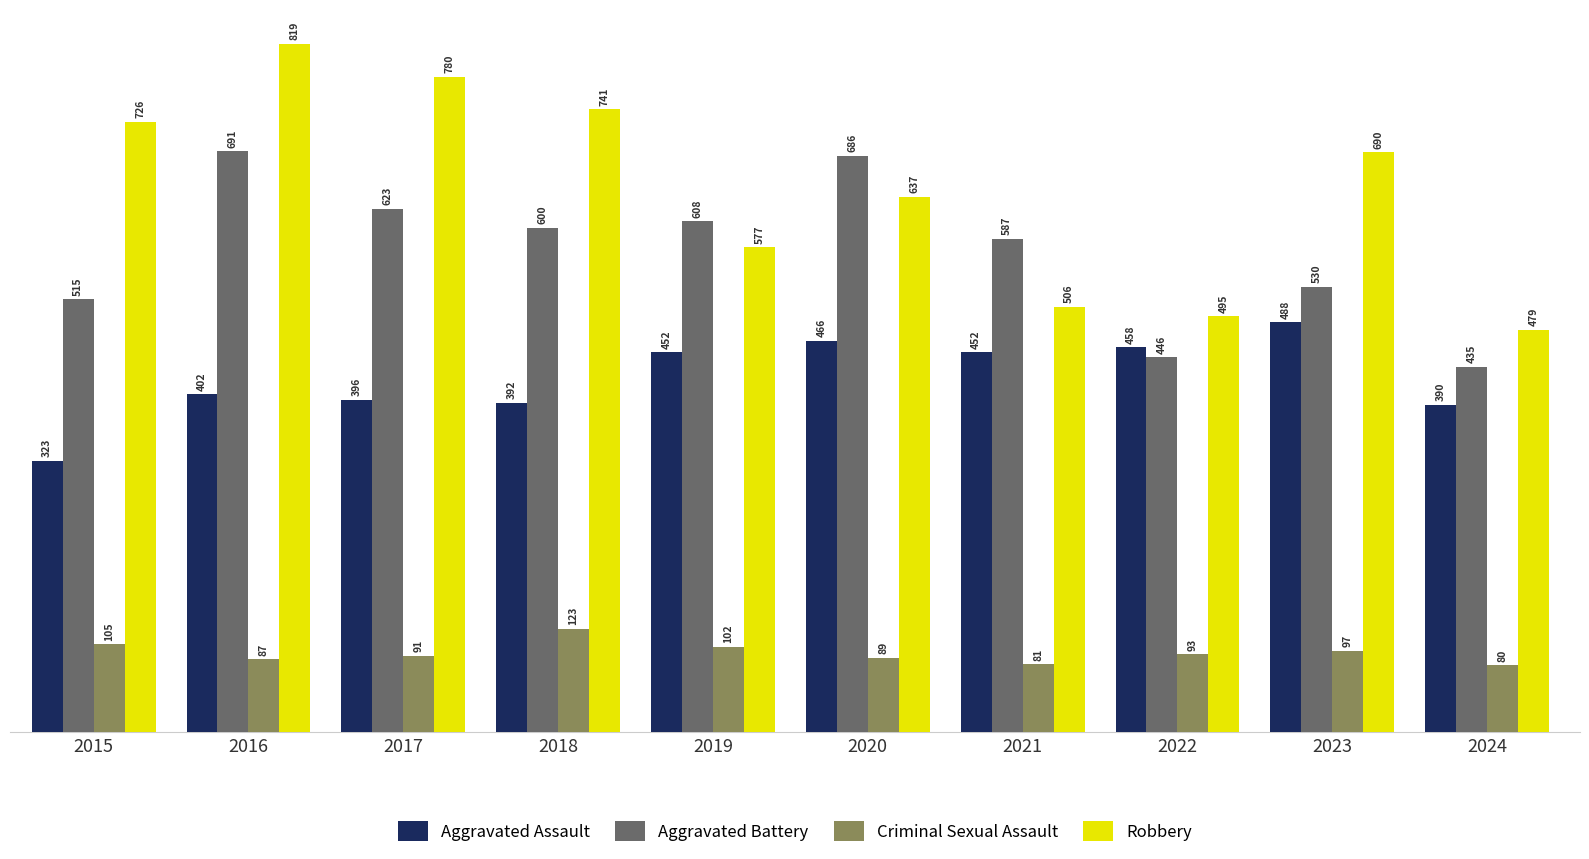

What is the sum of all Aggravated Battery values?

5721